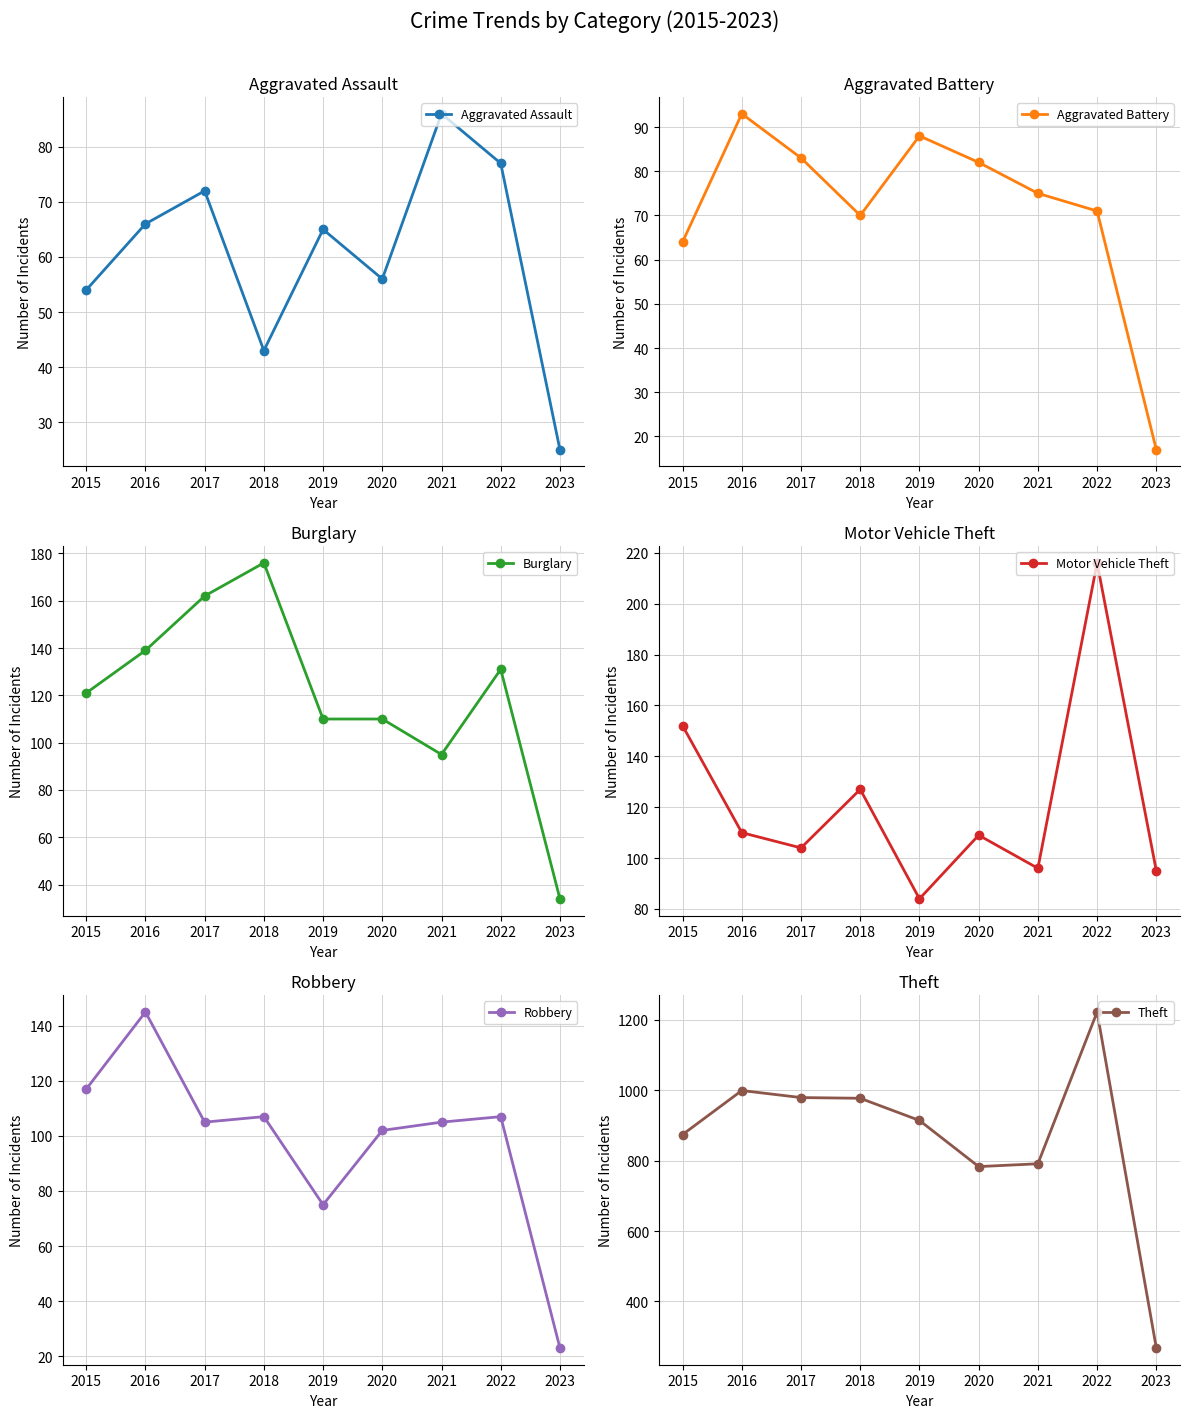

Reading left to right, list all the values displayed in this chart.

Aggravated Assault: 2015=54	2016=66	2017=72	2018=43	2019=65	2020=56	2021=86	2022=77	2023=25
Aggravated Battery: 2015=64	2016=93	2017=83	2018=70	2019=88	2020=82	2021=75	2022=71	2023=17
Burglary: 2015=121	2016=139	2017=162	2018=176	2019=110	2020=110	2021=95	2022=131	2023=34
Motor Vehicle Theft: 2015=152	2016=110	2017=104	2018=127	2019=84	2020=109	2021=96	2022=216	2023=95
Robbery: 2015=117	2016=145	2017=105	2018=107	2019=75	2020=102	2021=105	2022=107	2023=23
Theft: 2015=874	2016=999	2017=979	2018=977	2019=914	2020=783	2021=791	2022=1222	2023=268